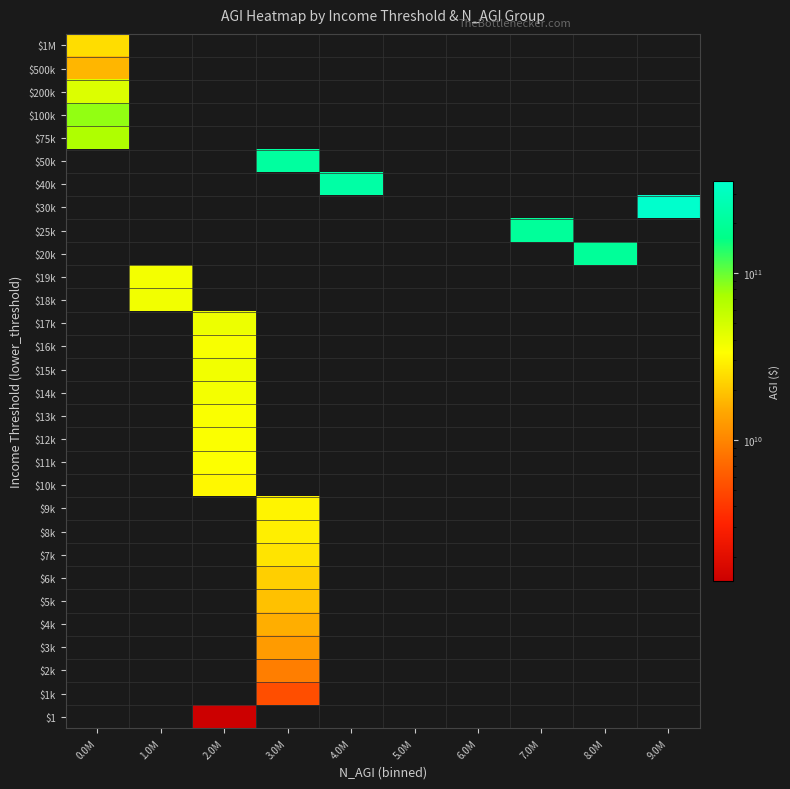

How many data points does each series have?

10